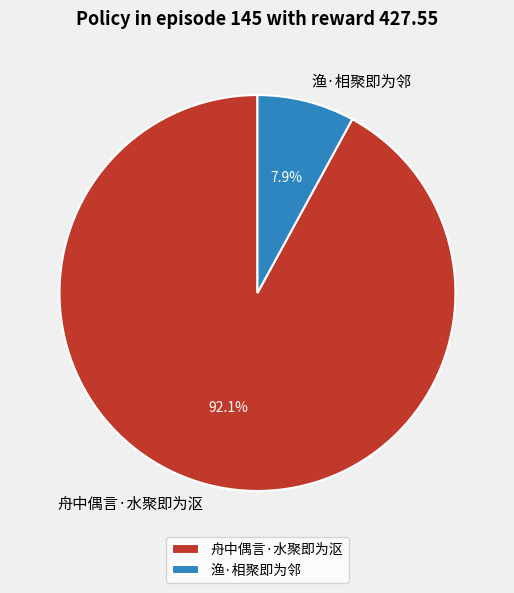

Count the number of slices in the pie.

2